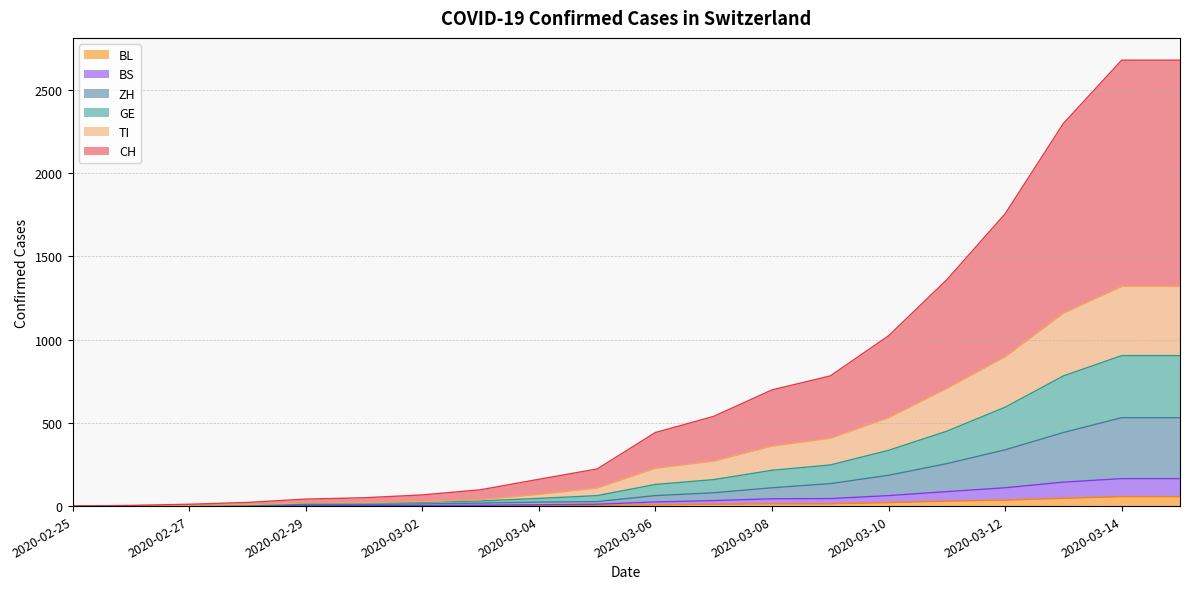

True or false: CH has more than 1 interior local peaks.

False